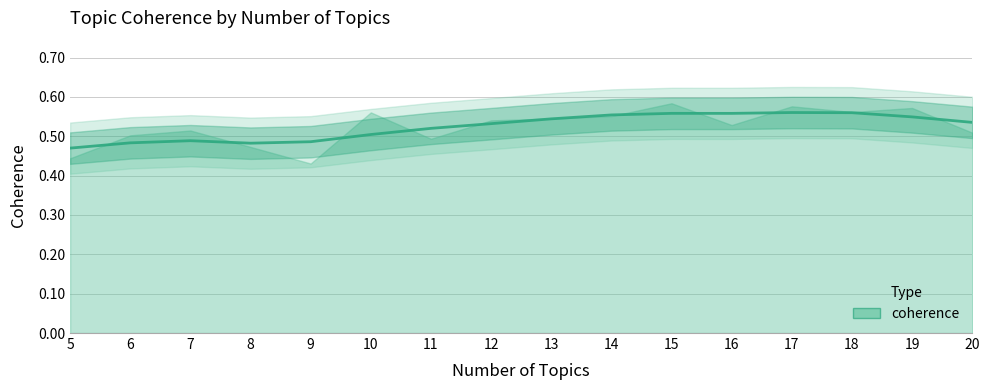

How many distinct data groups are displayed?

1